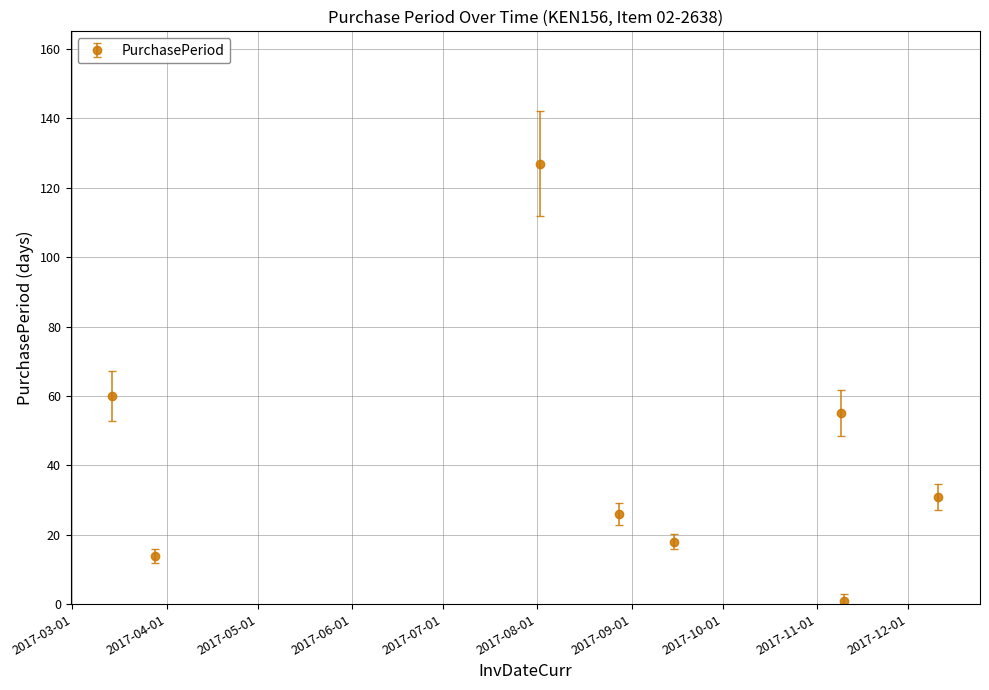

How many interior local peaks (higher than both neighbors) does the data have?

2